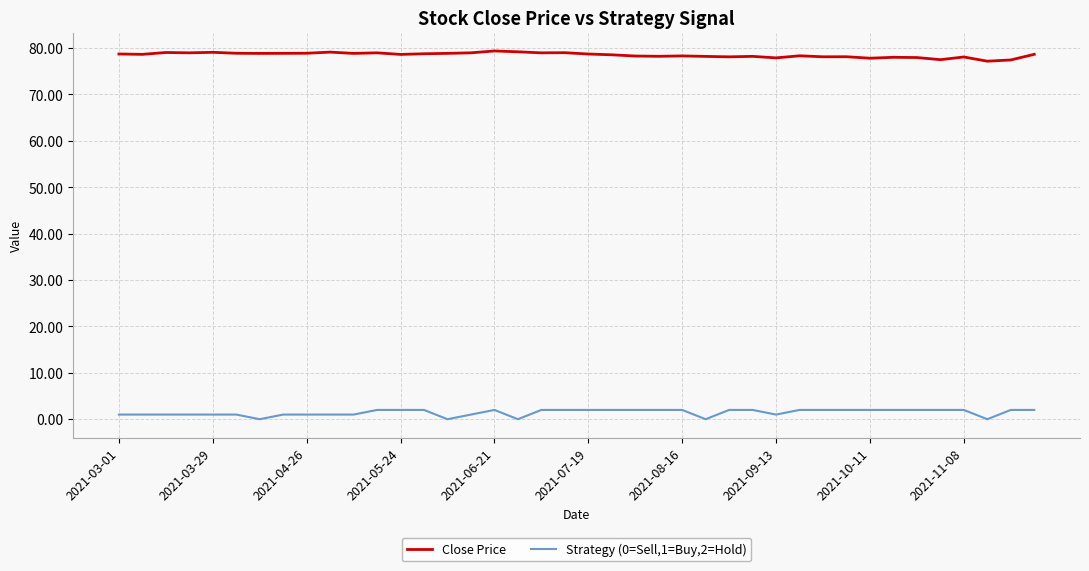

True or false: Close Price and Strategy (0=Sell,1=Buy,2=Hold) intersect in this chart.

False